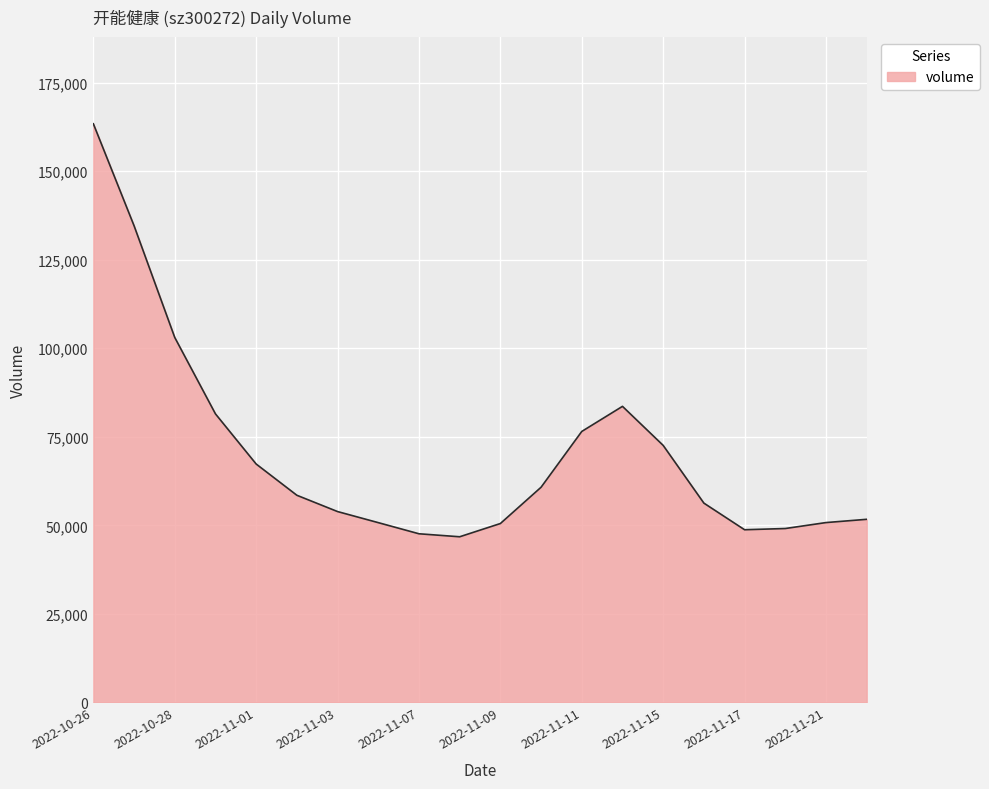

What is the greatest value displayed?

163400